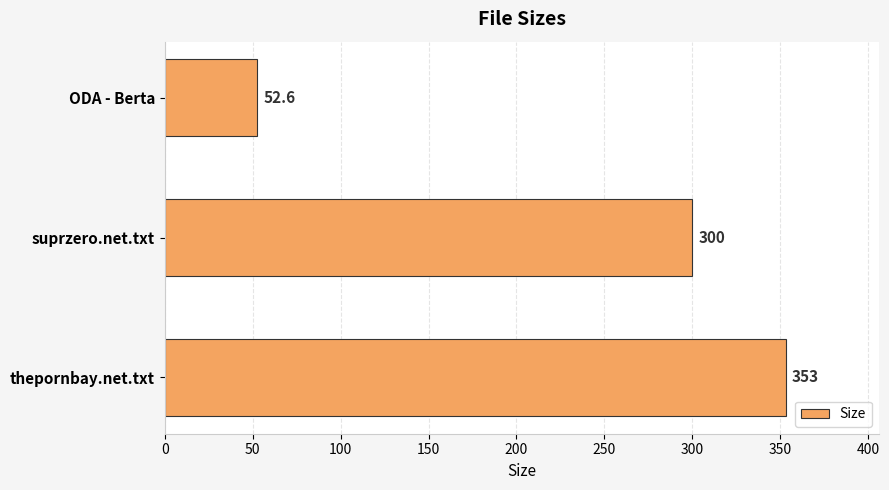

At which label is the value closest to 202?

suprzero.net.txt